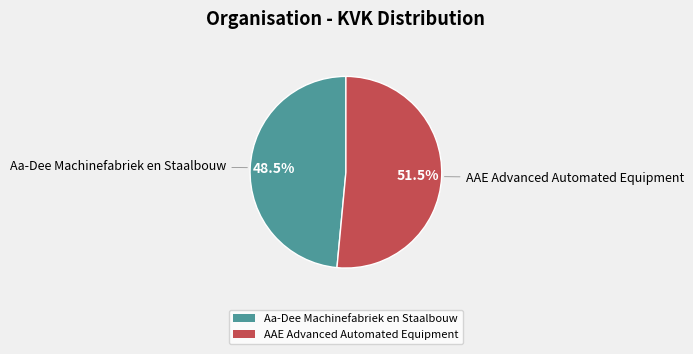

What is the largest slice in the pie chart?

AAE Advanced Automated Equipment